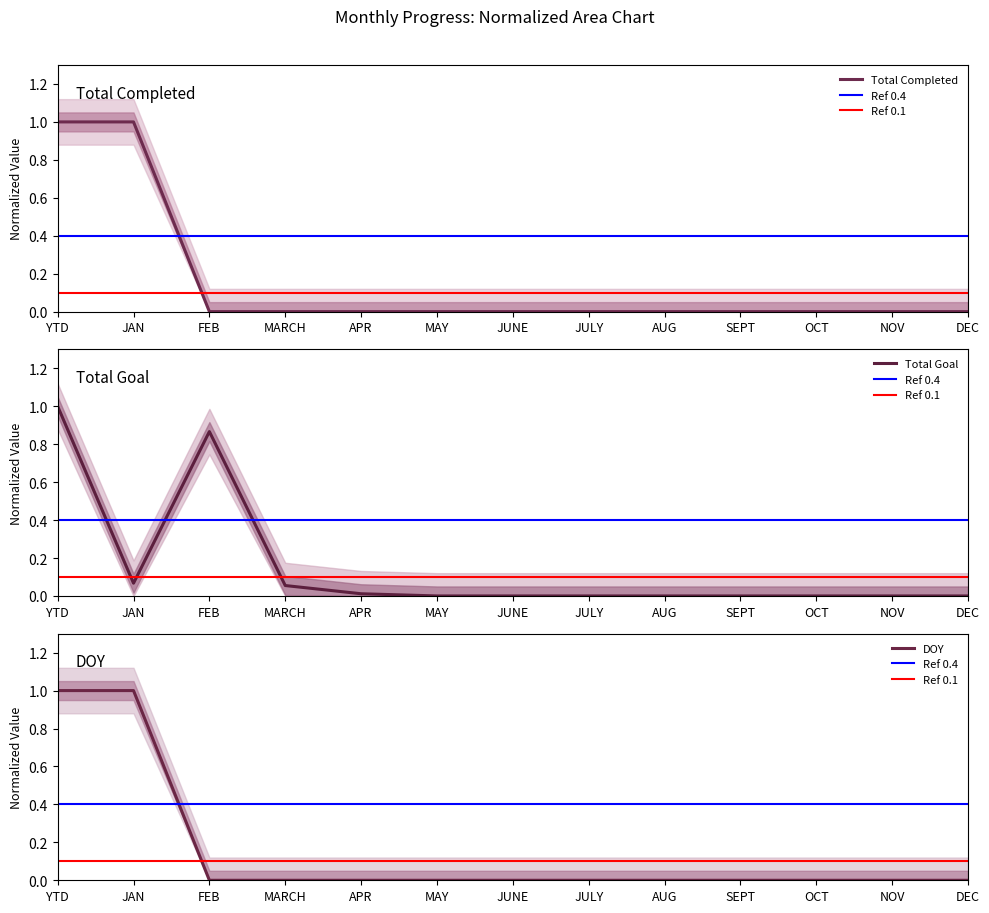

At which label does Total Completed reach its minimum?

FEB